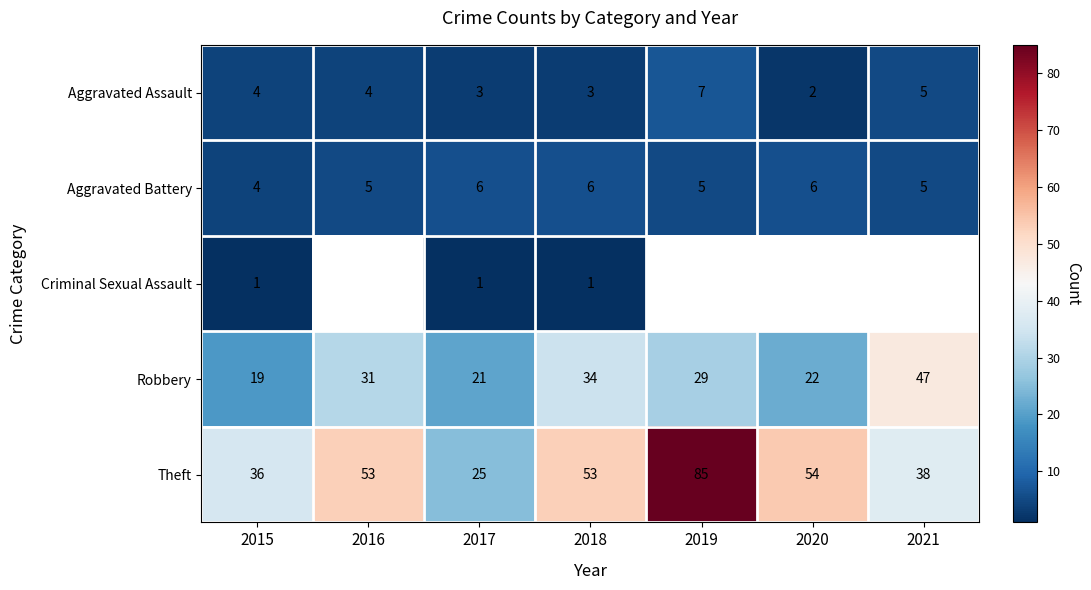

Is the value of Criminal Sexual Assault at 2015 greater than the value of Aggravated Assault at 2016?

No